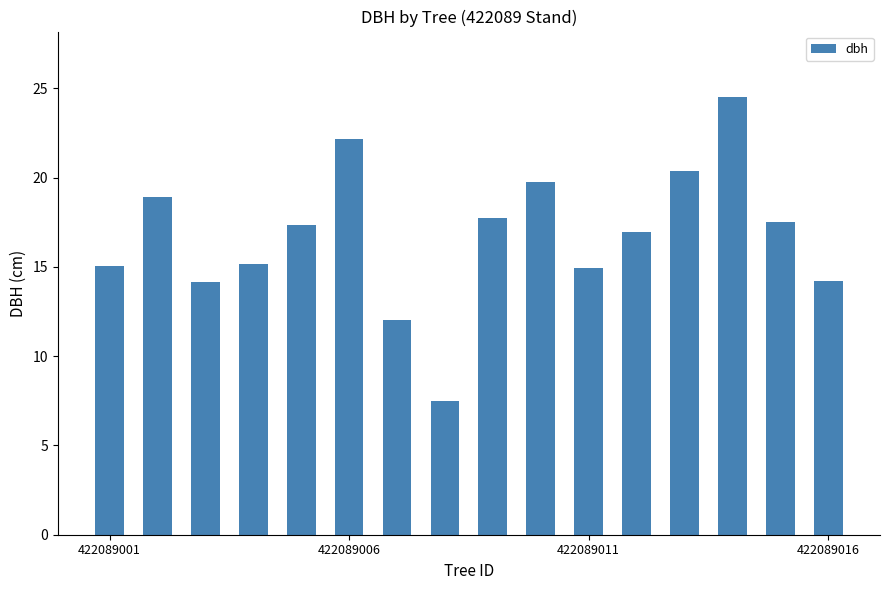

What is the value of the 10th bar from the left?

19.8